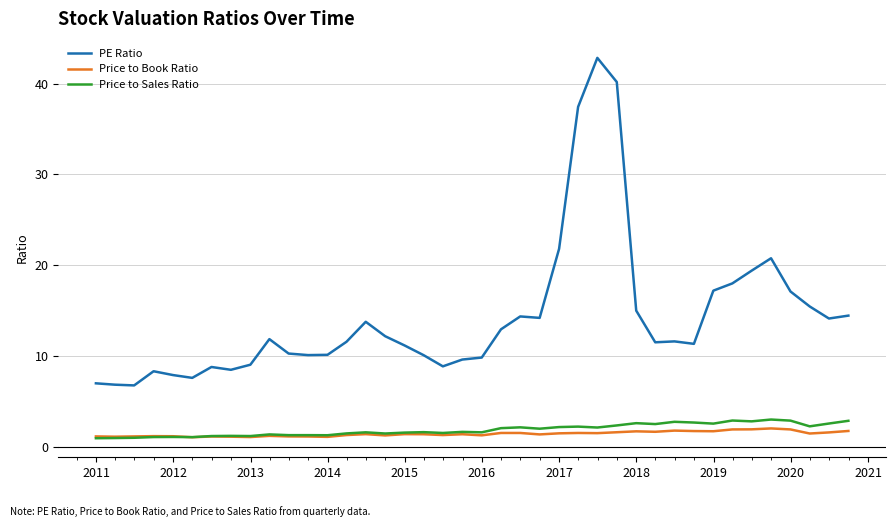

What is the minimum value for PE Ratio?

6.8